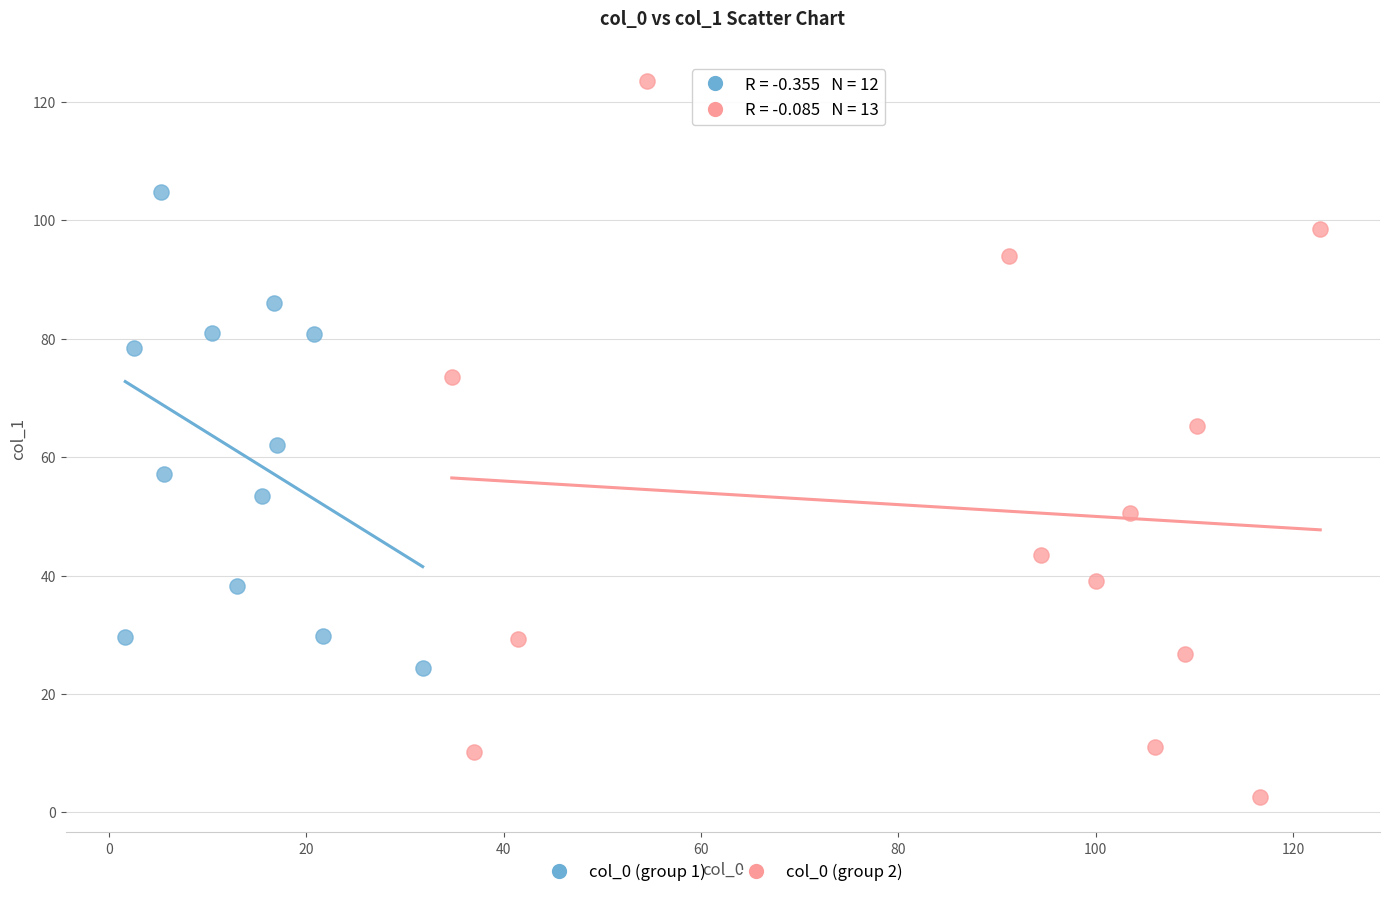

Which series contains the lowest Y value?

col_0 (group 2)